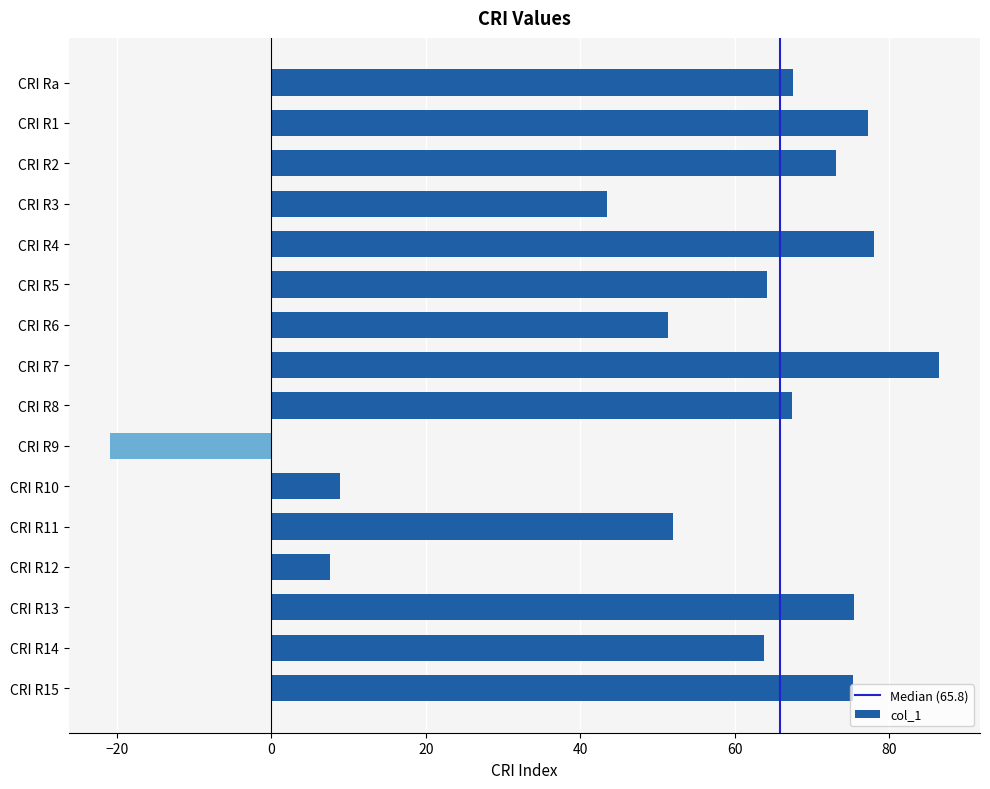

What is the minimum value shown in the chart?

-20.9